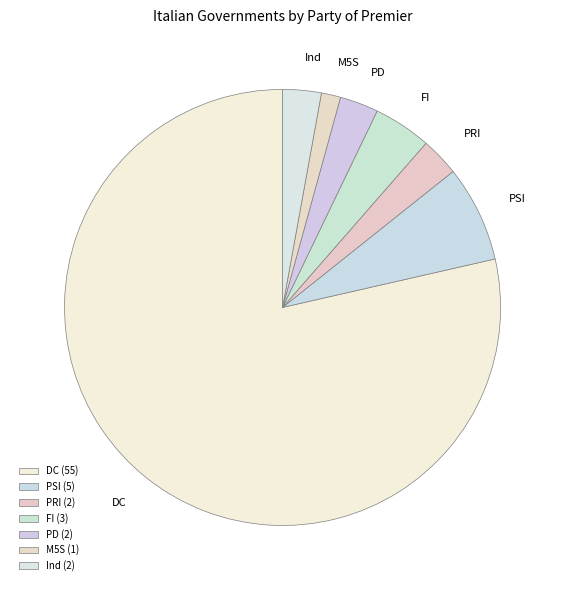

Which has a higher value, PD or DC?

DC